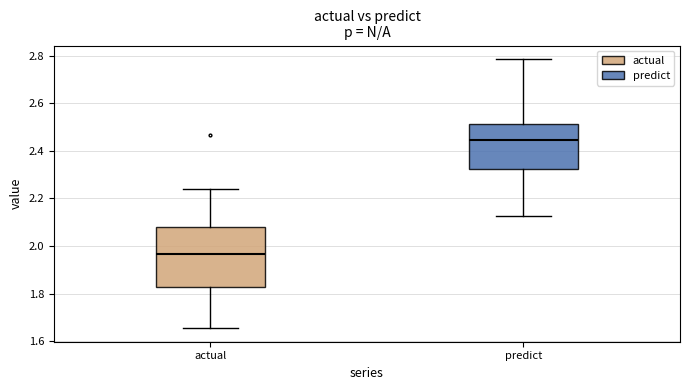

Where is the lower edge of the box for actual on the y-axis? The values are not printed on the chart, so give them approximately, as read against the axis.

1.82